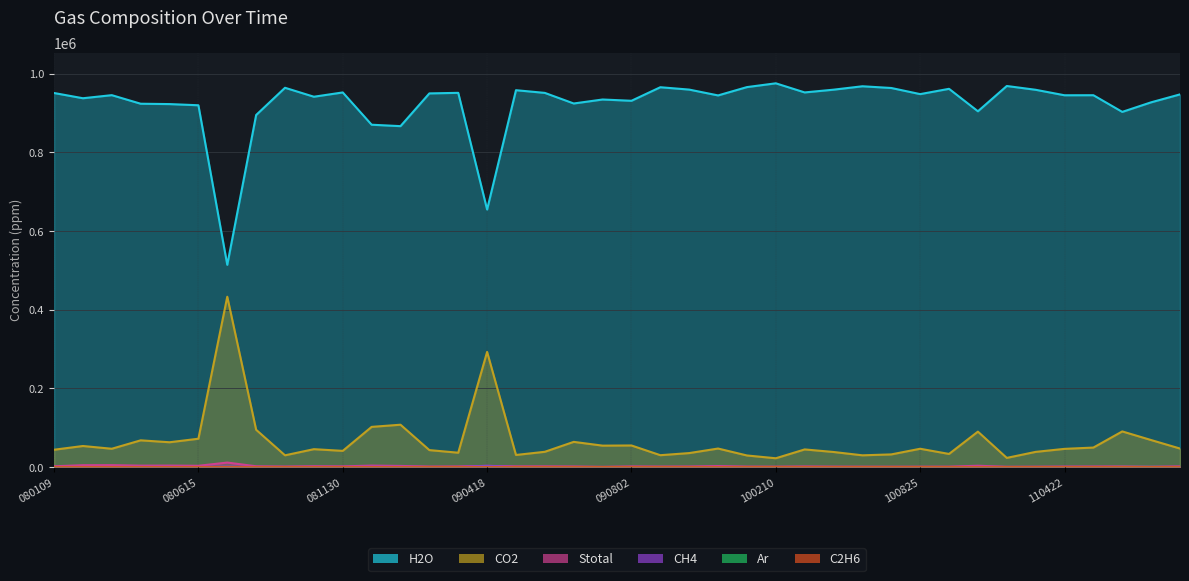

What is the average value of the CH4 series?

588.2